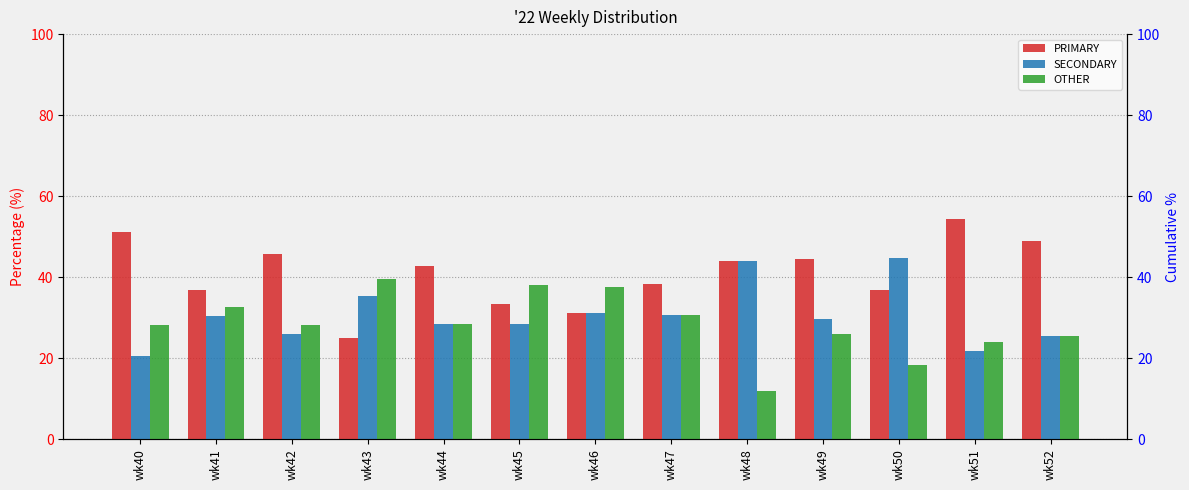

Between wk49 and wk50, which is larger?

wk49